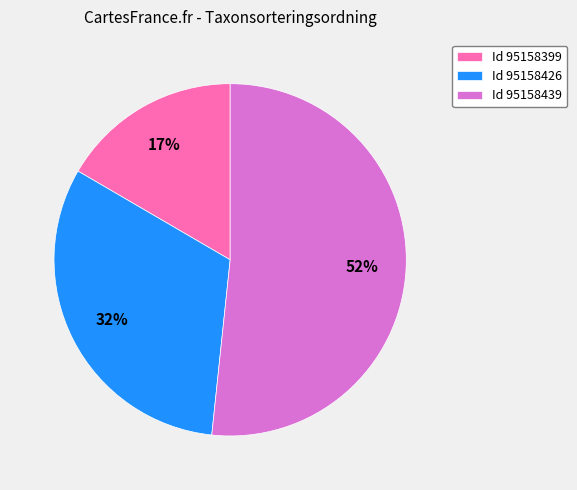

Is it true that Id 95158399 is 2% of the pie?

False